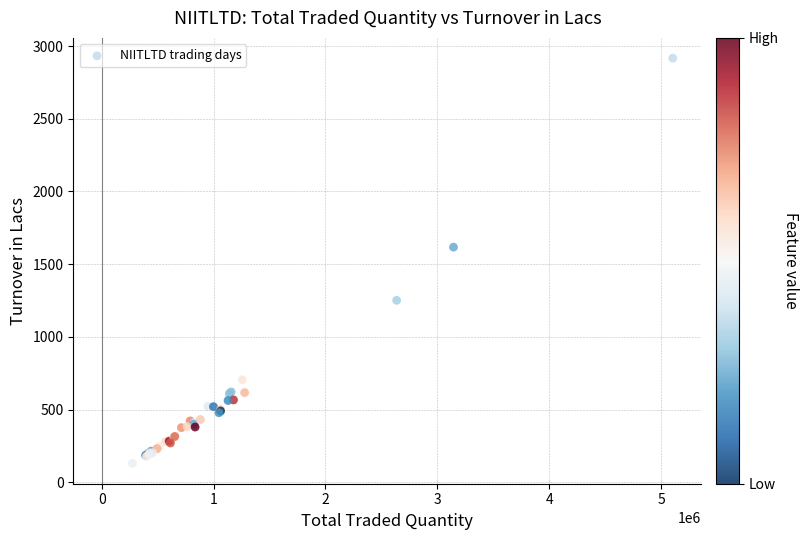

What Y value in the scatter plot is closest to 1523?

1617.3